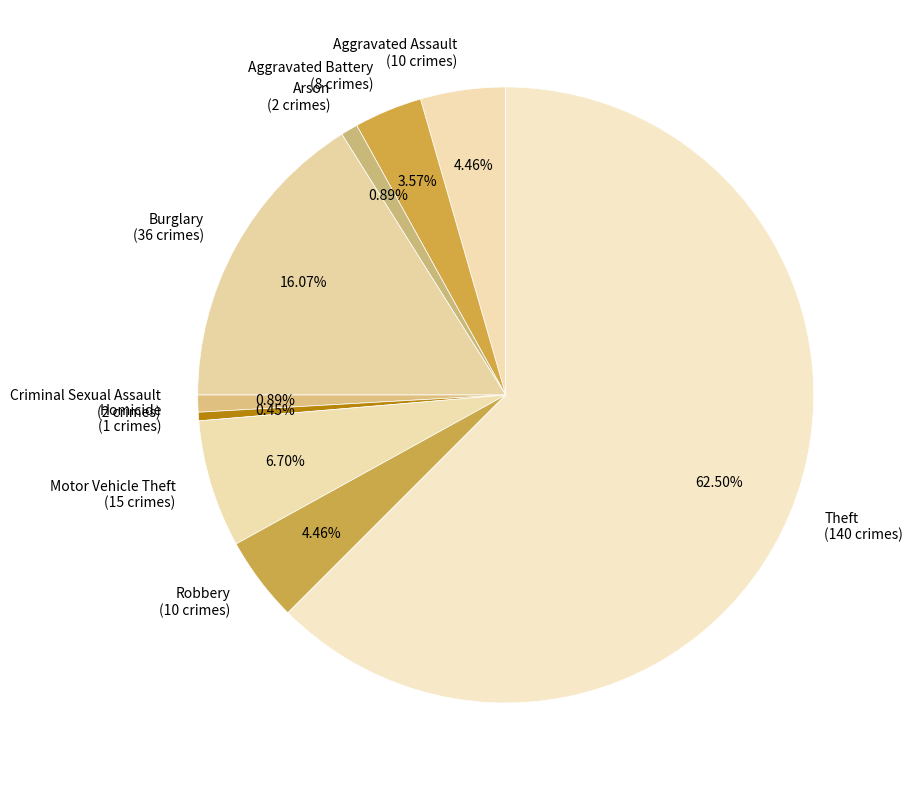

Which category has the biggest portion of the pie?

Theft